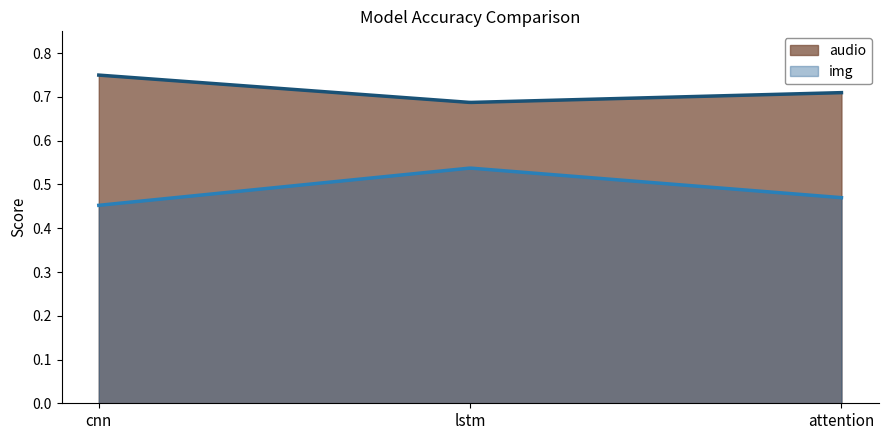

True or false: img has a value of 0.8 at attention.

False